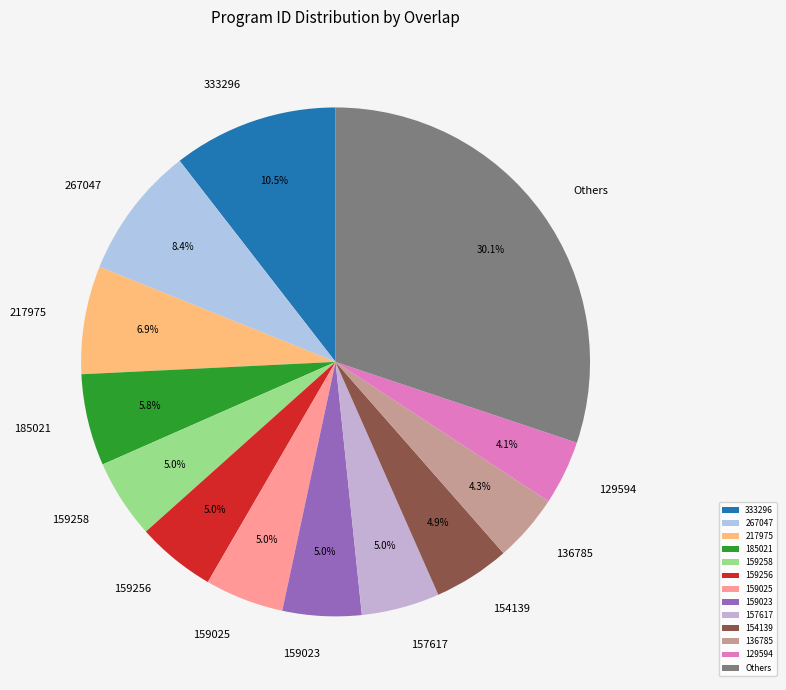

What portion of the pie excludes 159025?

95.0%